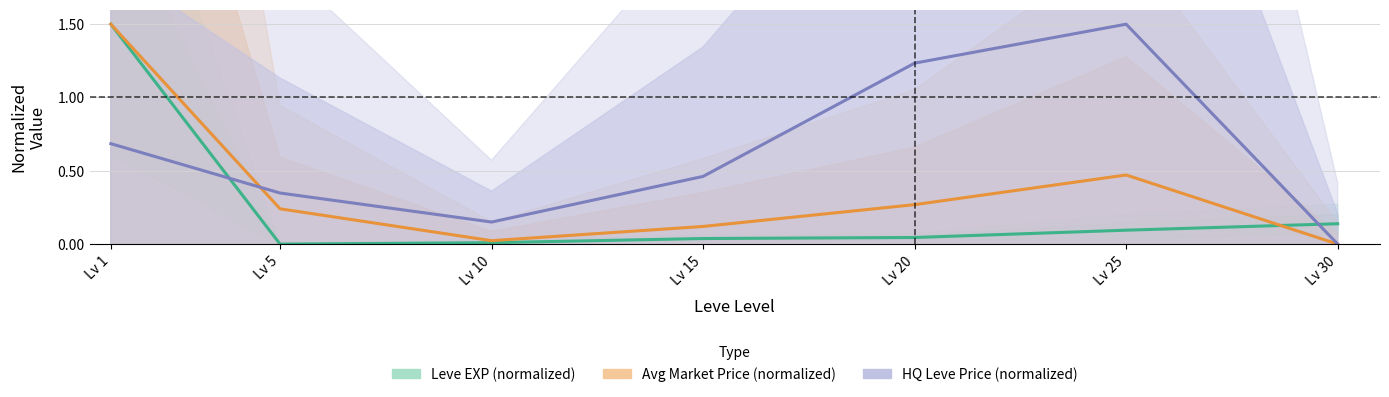

List the series in order of their overall mean, highest first.

HQ Leve Price (normalized), Avg Market Price (normalized), Leve EXP (normalized)